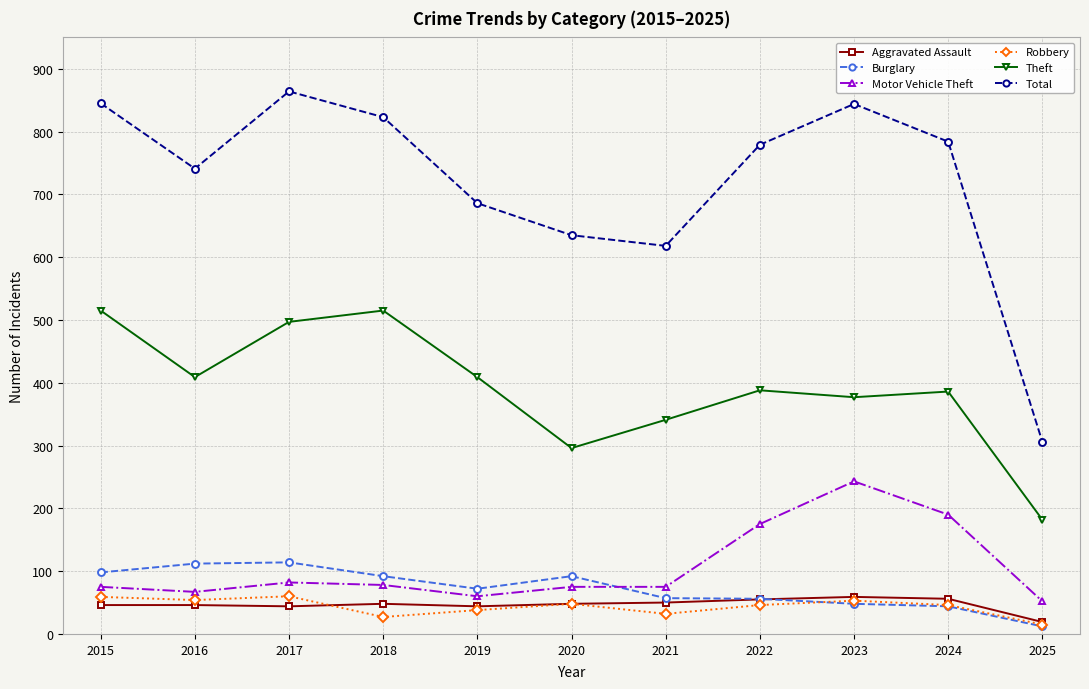

What is the spread (max minus min) of values at 2016?

695